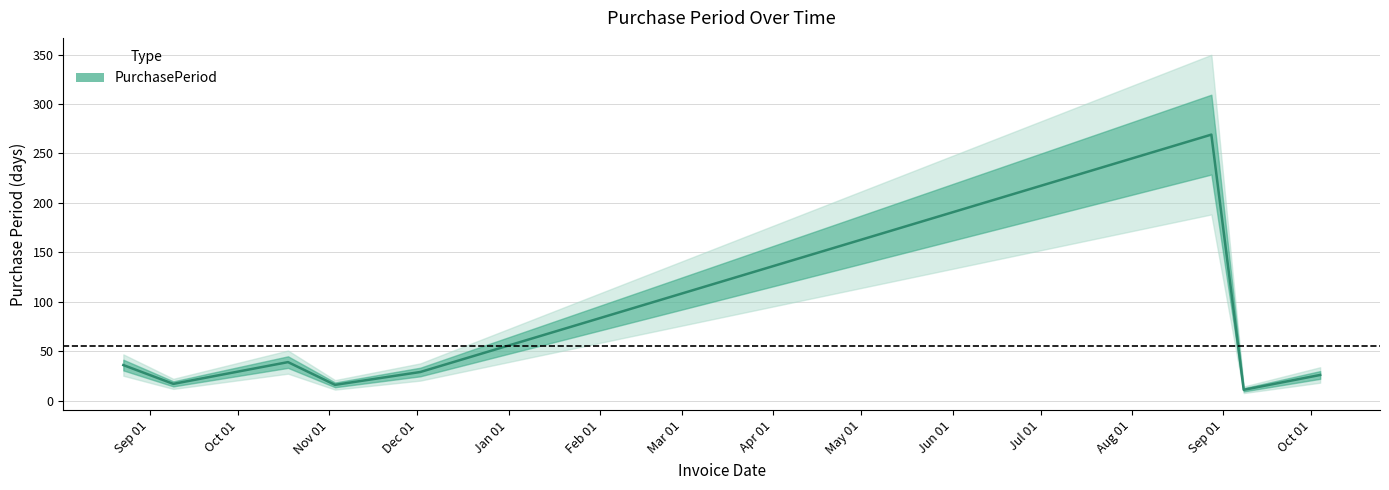

Is it true that the value at 2016-11-03 is 16?

True